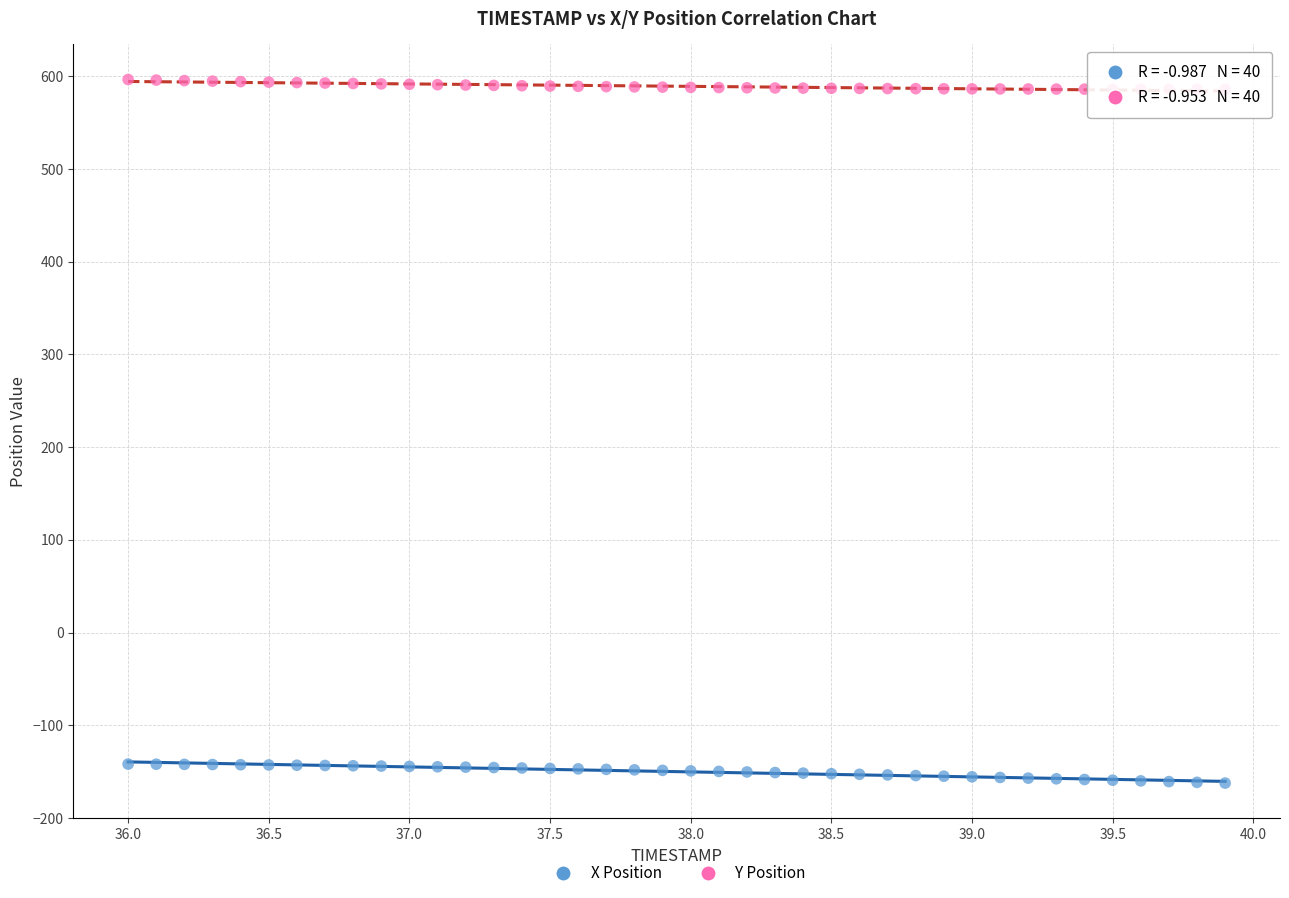

What are all the series names shown in the legend?

X Position, Y Position